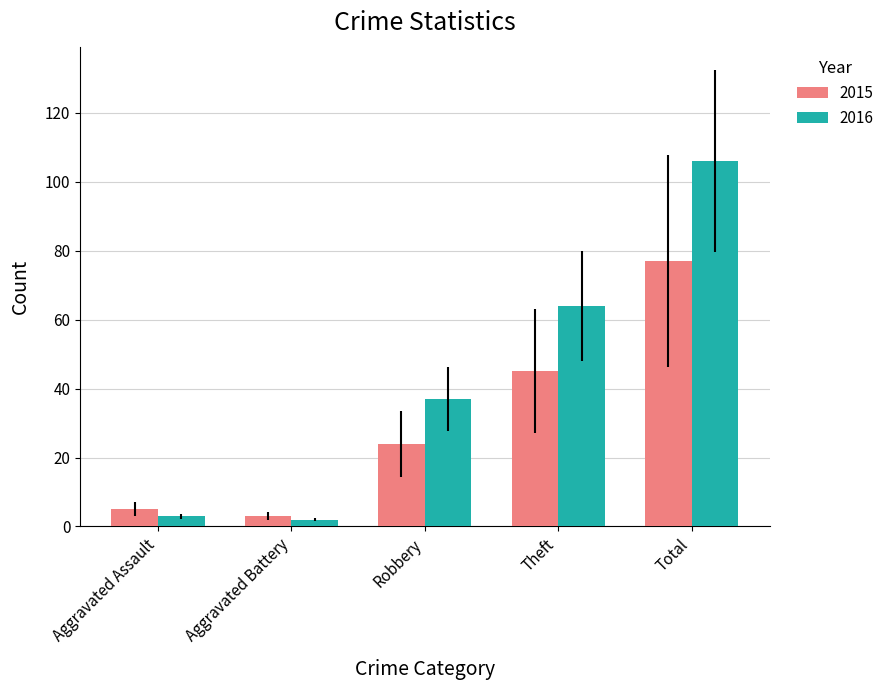

The value of 2016 at Theft is 64. True or false?

True